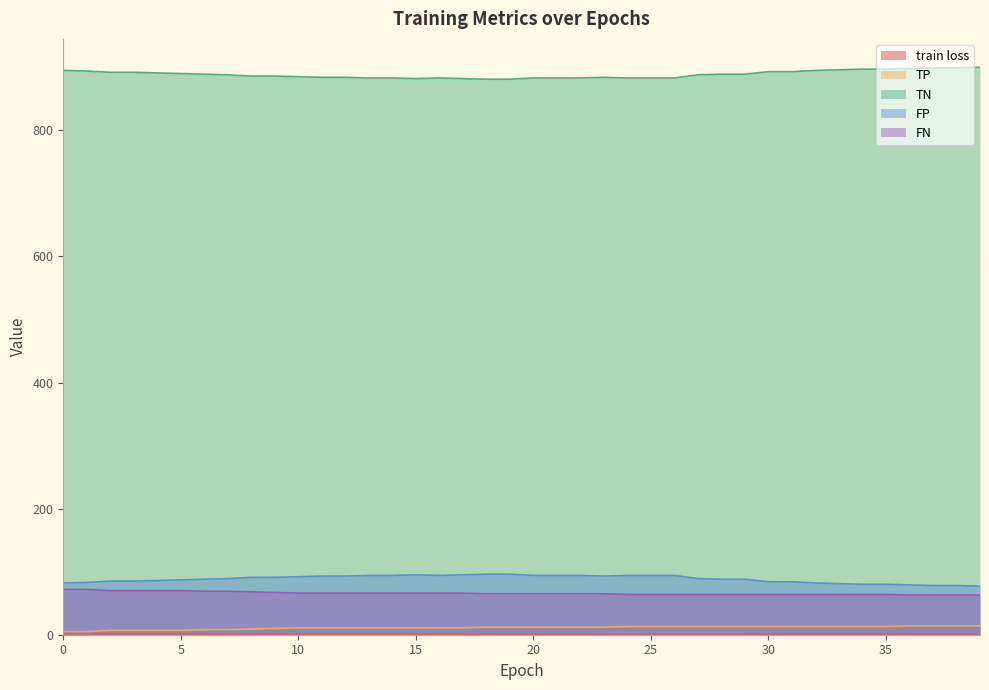

List the labels in order of FP value, largest first.

18, 19, 15, 17, 13, 14, 16, 20, 21, 22, 24, 25, 26, 11, 12, 23, 10, 8, 9, 7, 27, 6, 28, 29, 5, 4, 2, 3, 30, 31, 1, 0, 32, 33, 34, 35, 36, 37, 38, 39